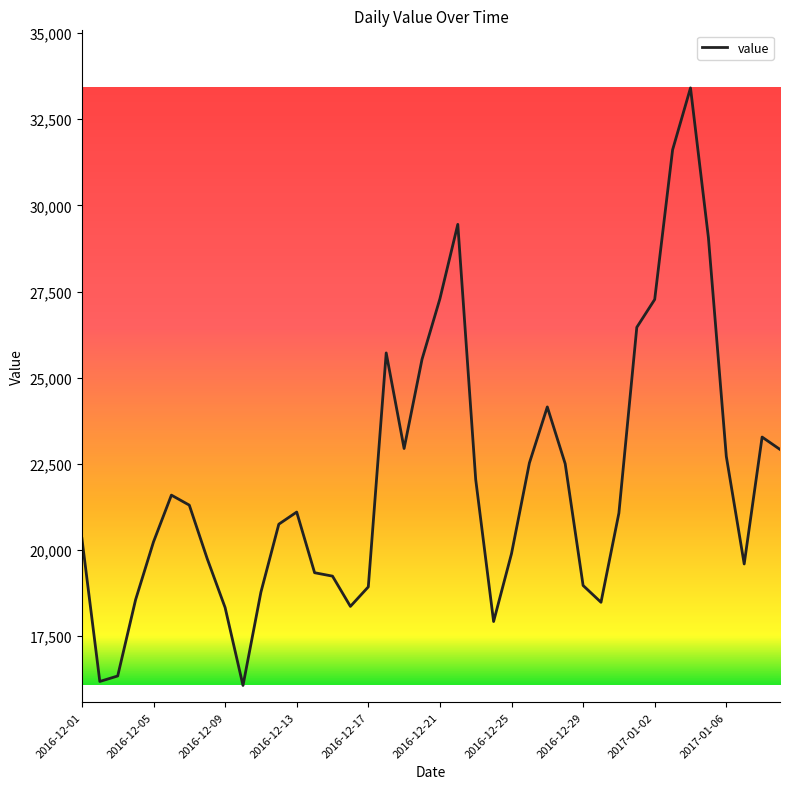

What is the difference between the maximum and minimum values?

17337